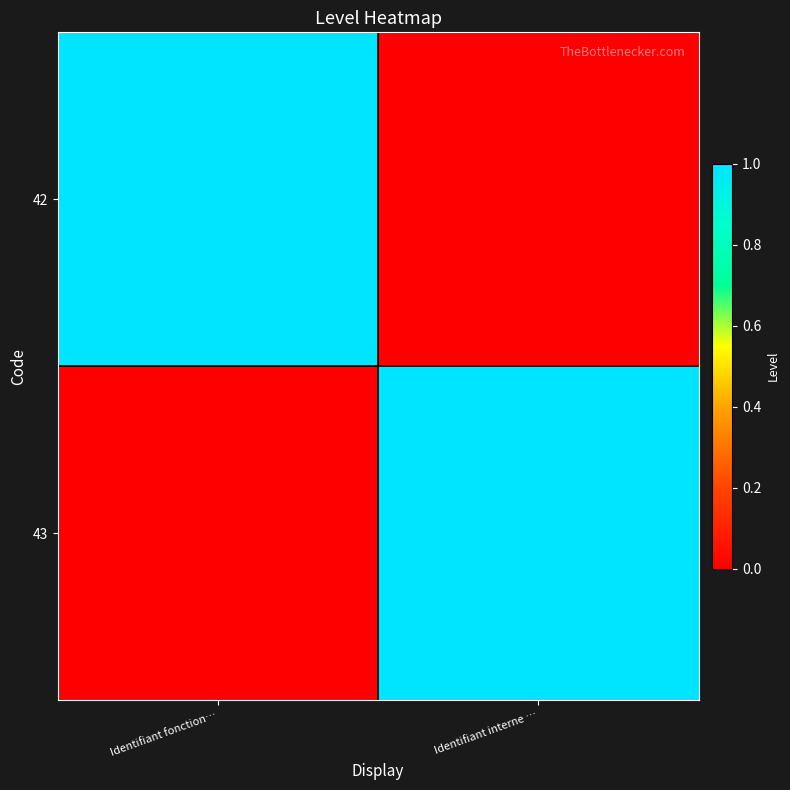

At which category is the sum across all series the highest?

Identifiant fonction…